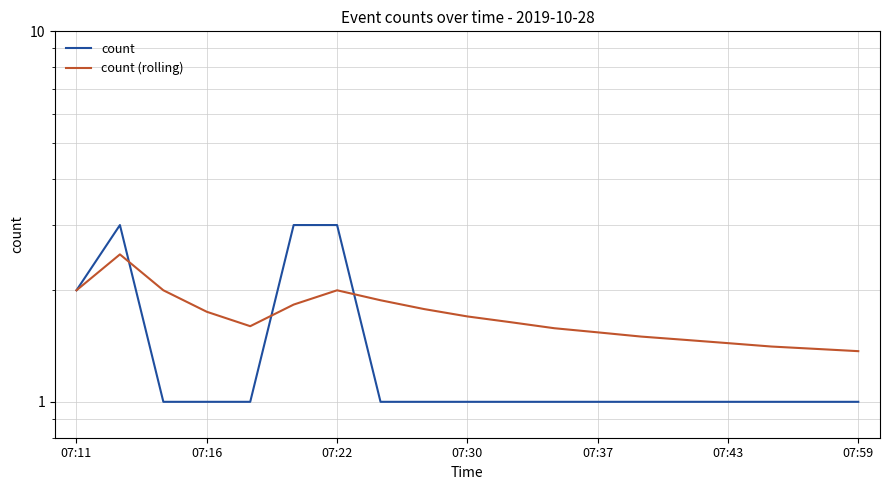

What is the value of the count point at the 6th from the left?

3.0